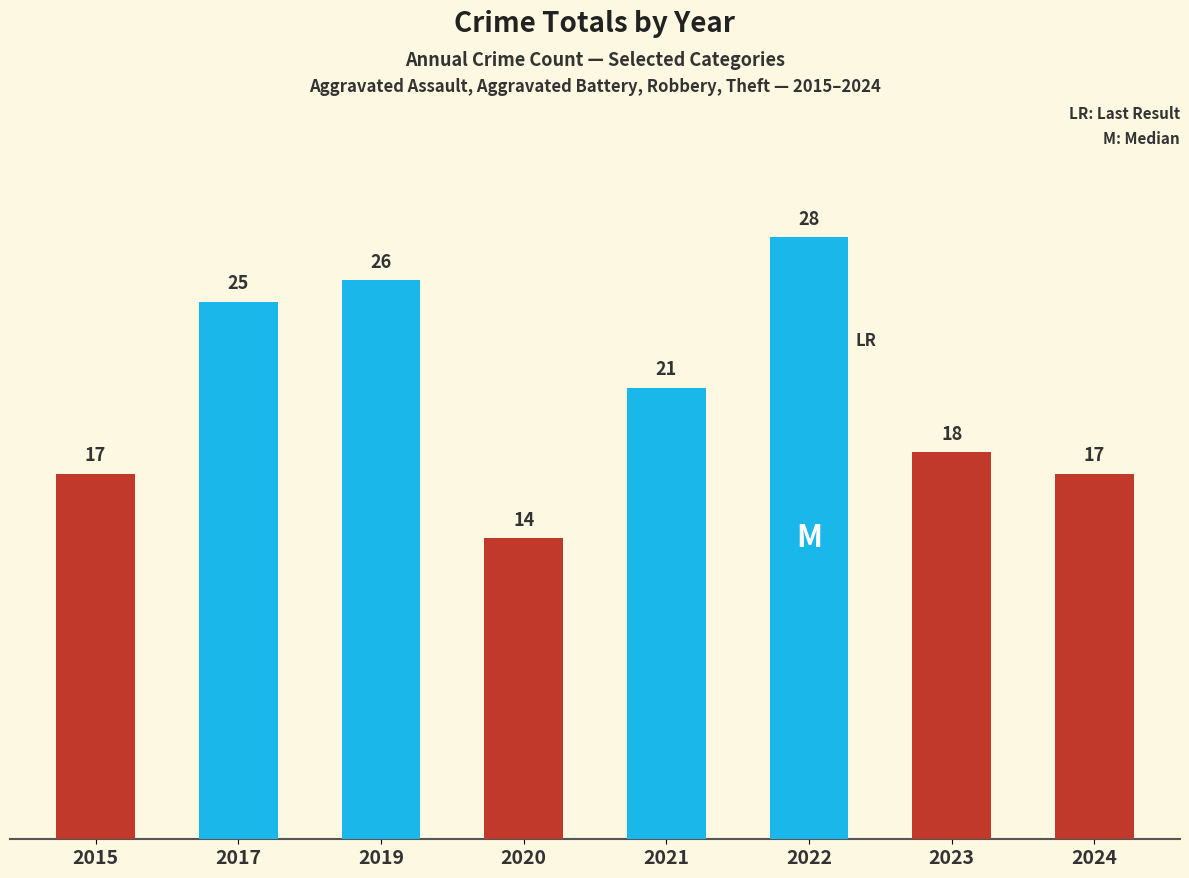

Reading left to right, extract all data points from this chart.

17	25	26	14	21	28	18	17